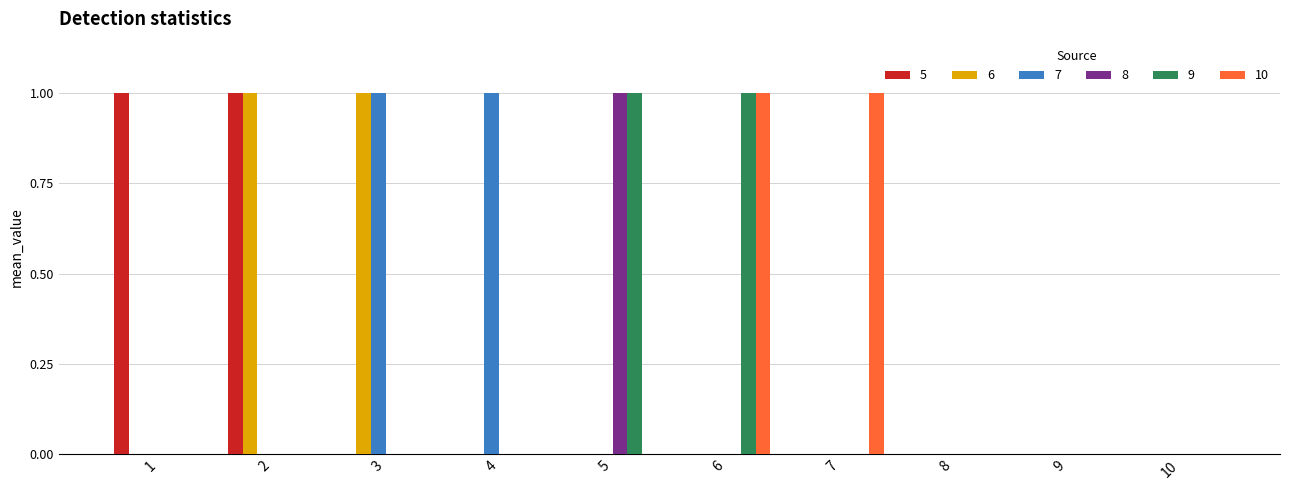

The value of 7 at 9 is 0. True or false?

True